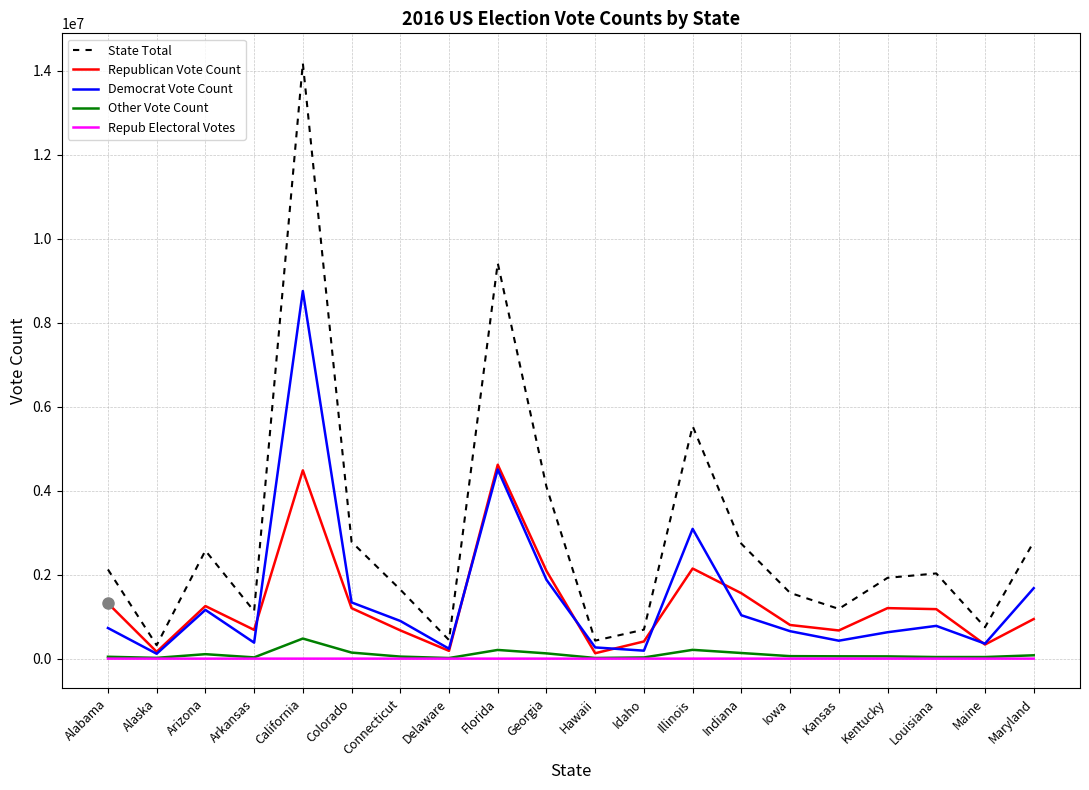

Does the chart display data point markers on the line(s)?

No